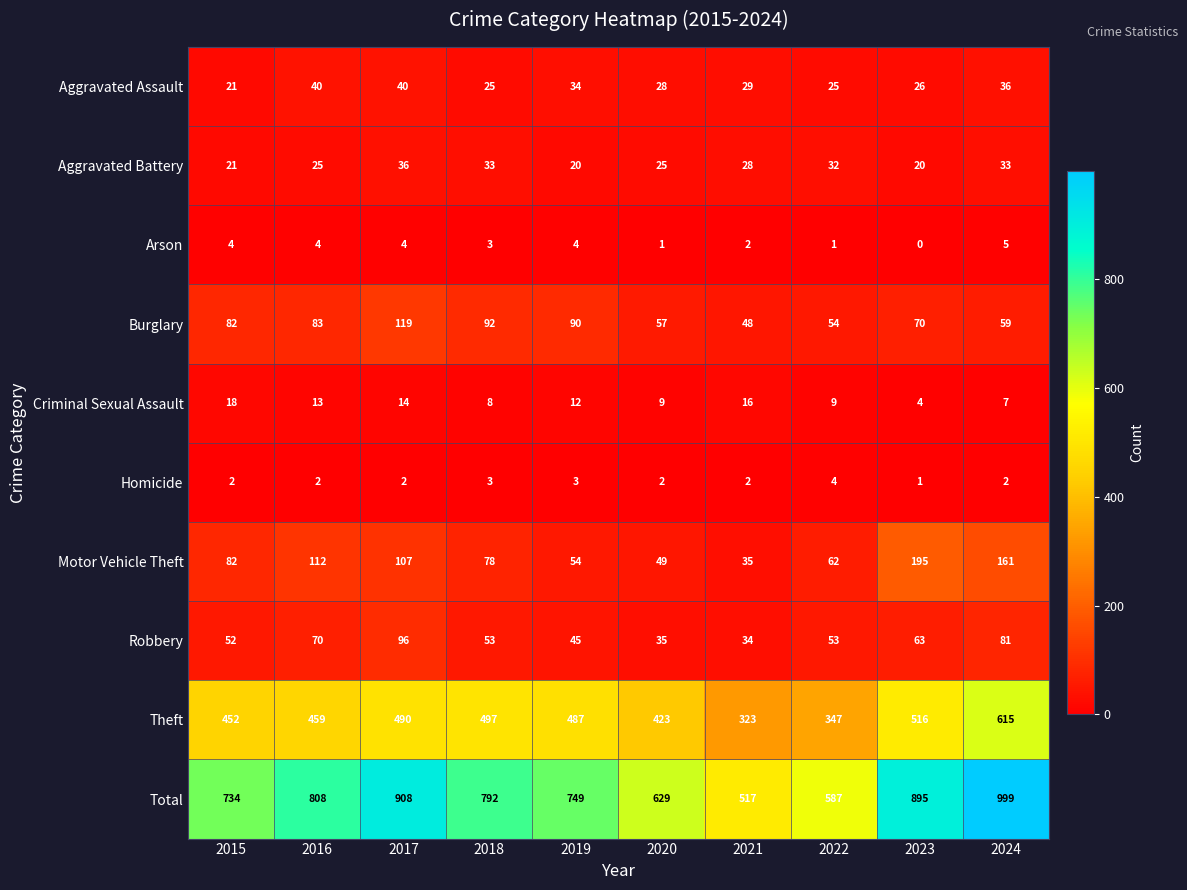

The value of Aggravated Assault at 2017 is 40. True or false?

True